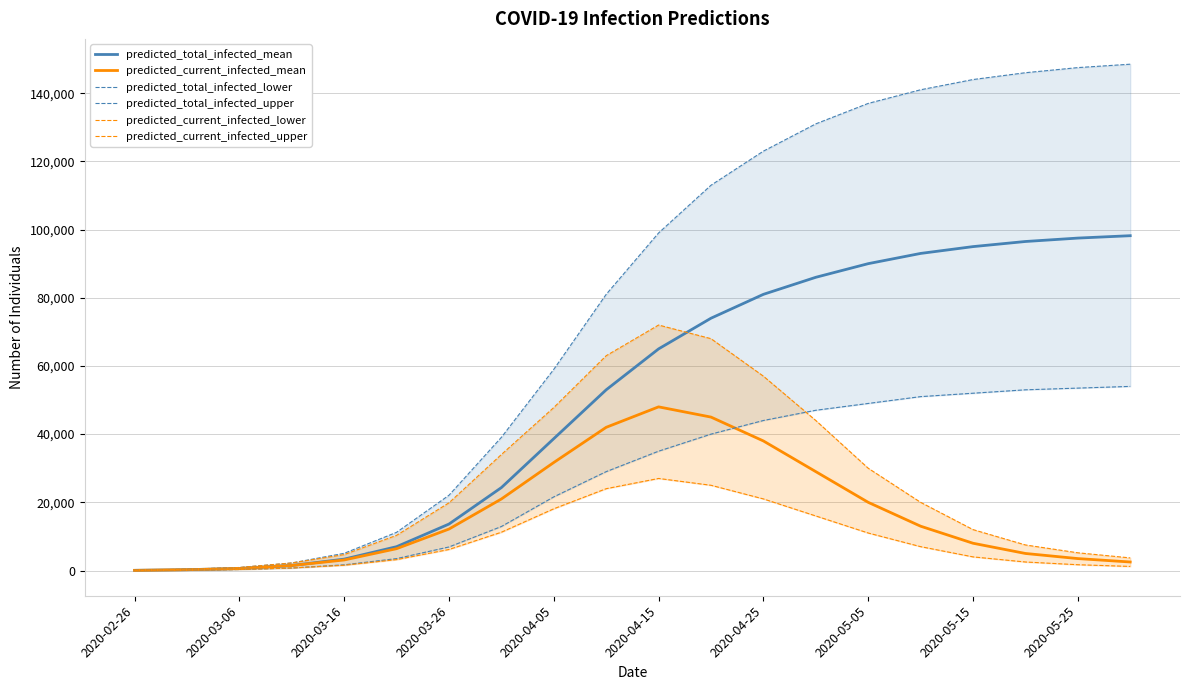

Which series ends up on top after the final intersection of predicted_total_infected_lower and predicted_current_infected_mean?

predicted_total_infected_lower